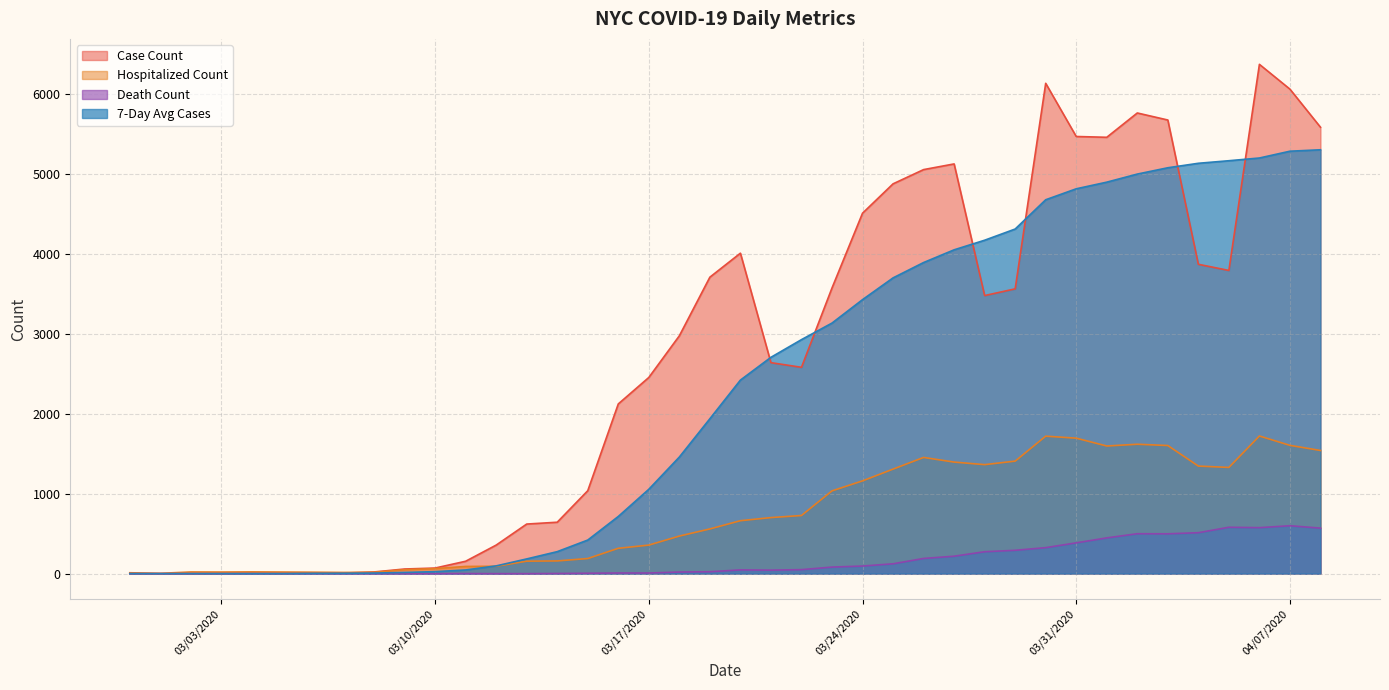

What is the maximum value for Hospitalized Count?

1721